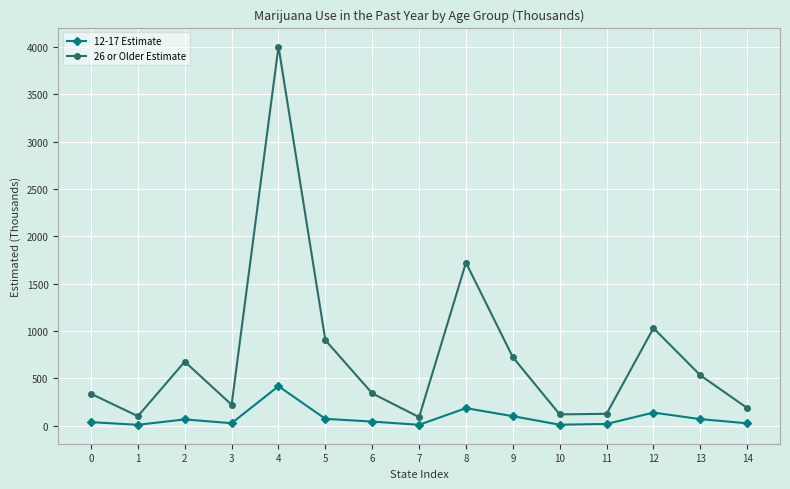

At which category does 12-17 Estimate reach its first local peak?

2